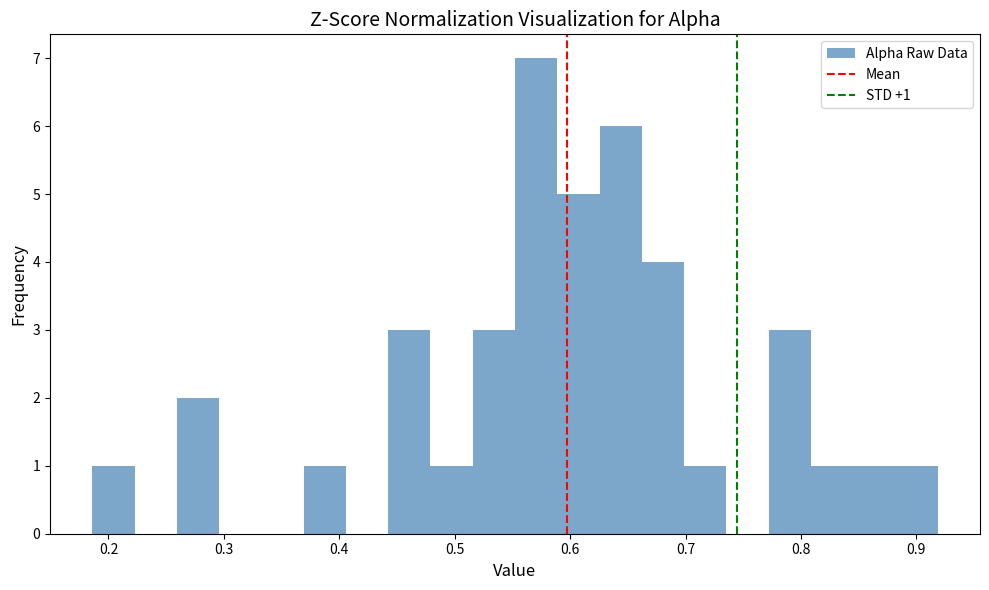

Read against the x-axis, roughly where is the centre of the tallest bar?

0.57